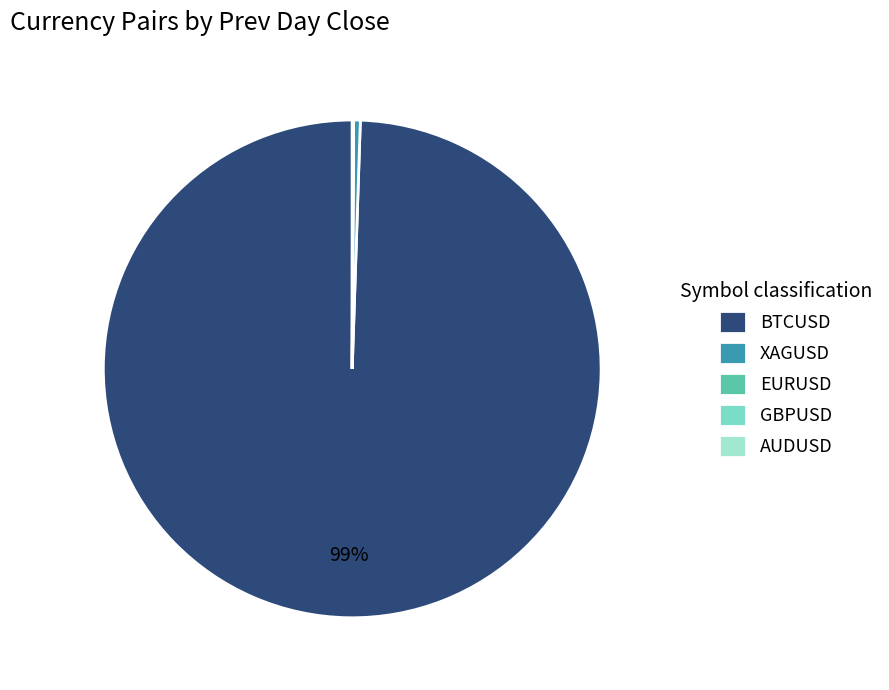

Is the sum of BTCUSD and XAGUSD greater than half?

Yes